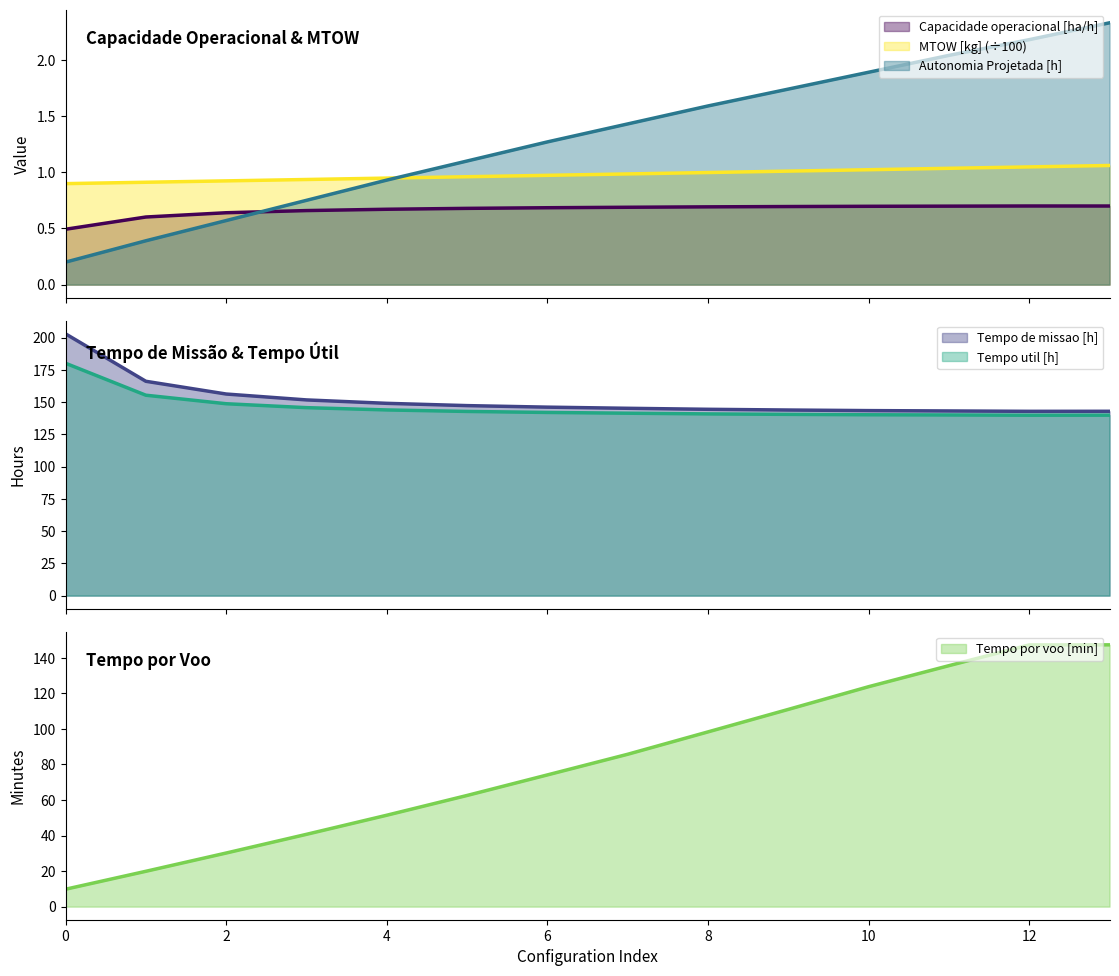

Does the chart have visible grid lines?

No